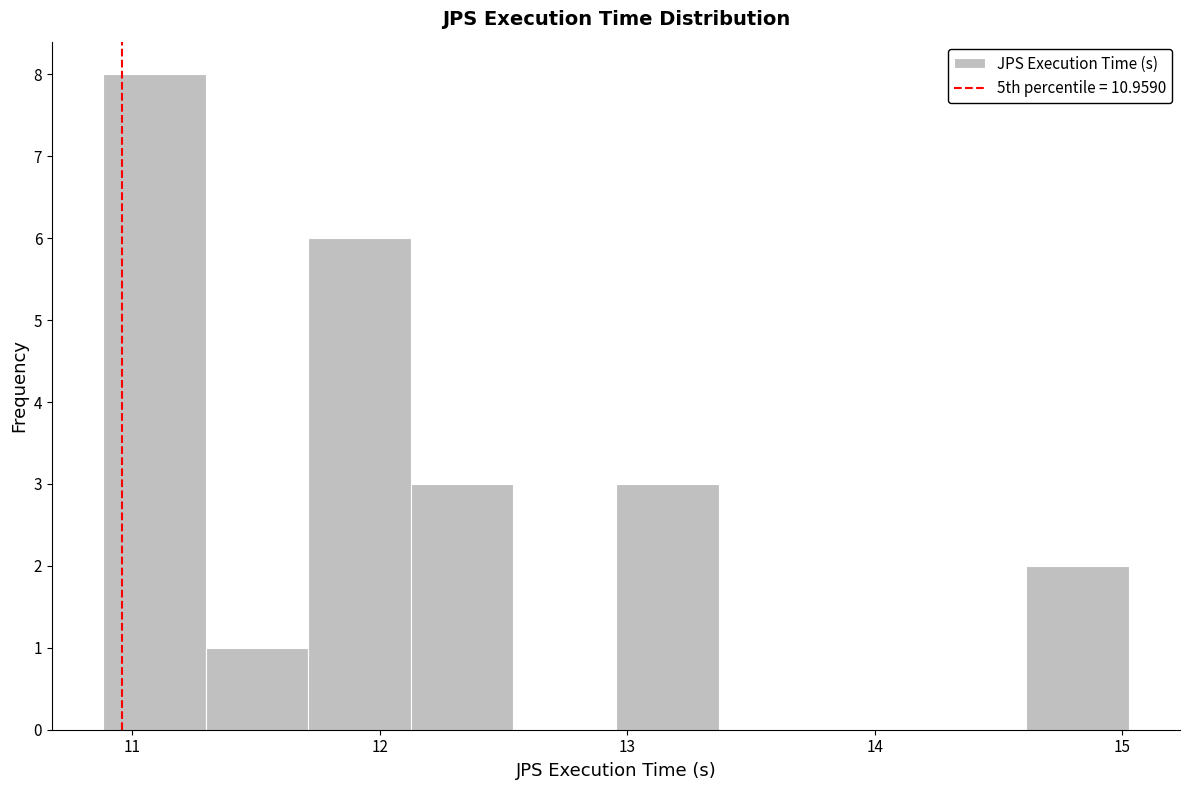

How tall is the bar that spans 12.1 to 12.5 on the x-axis? Neither the bar edges nor the heights are printed on the chart, so give them approximately, as read against the axes.

3